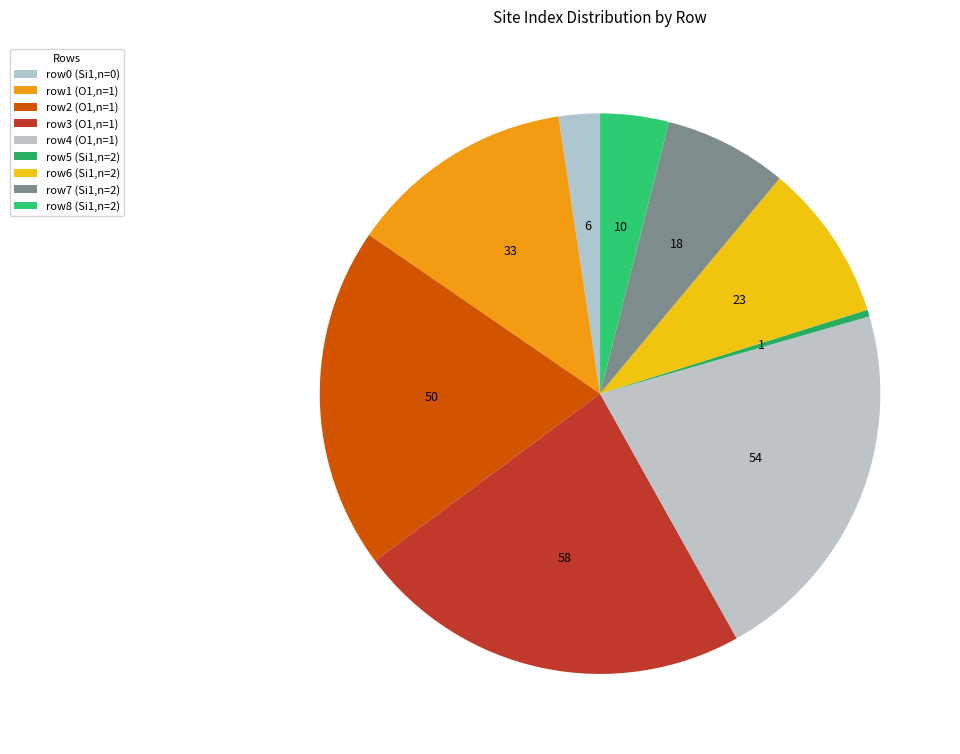

Rank the categories by value from highest to lowest.

row3 (O1,n=1), row4 (O1,n=1), row2 (O1,n=1), row1 (O1,n=1), row6 (Si1,n=2), row7 (Si1,n=2), row8 (Si1,n=2), row0 (Si1,n=0), row5 (Si1,n=2)